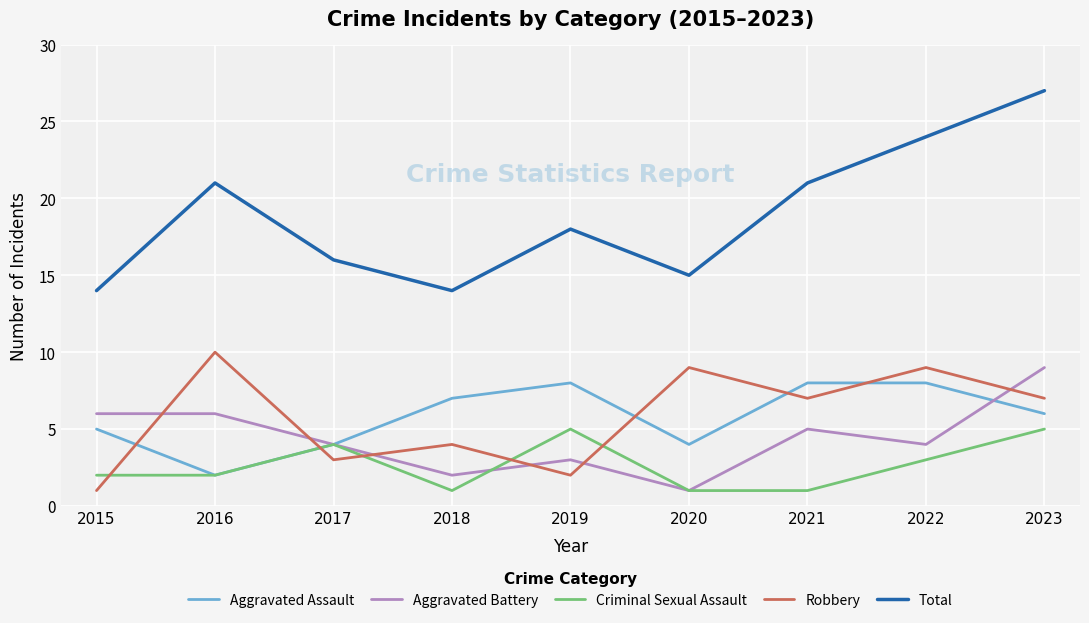

Which series has the widest spread of values?

Total